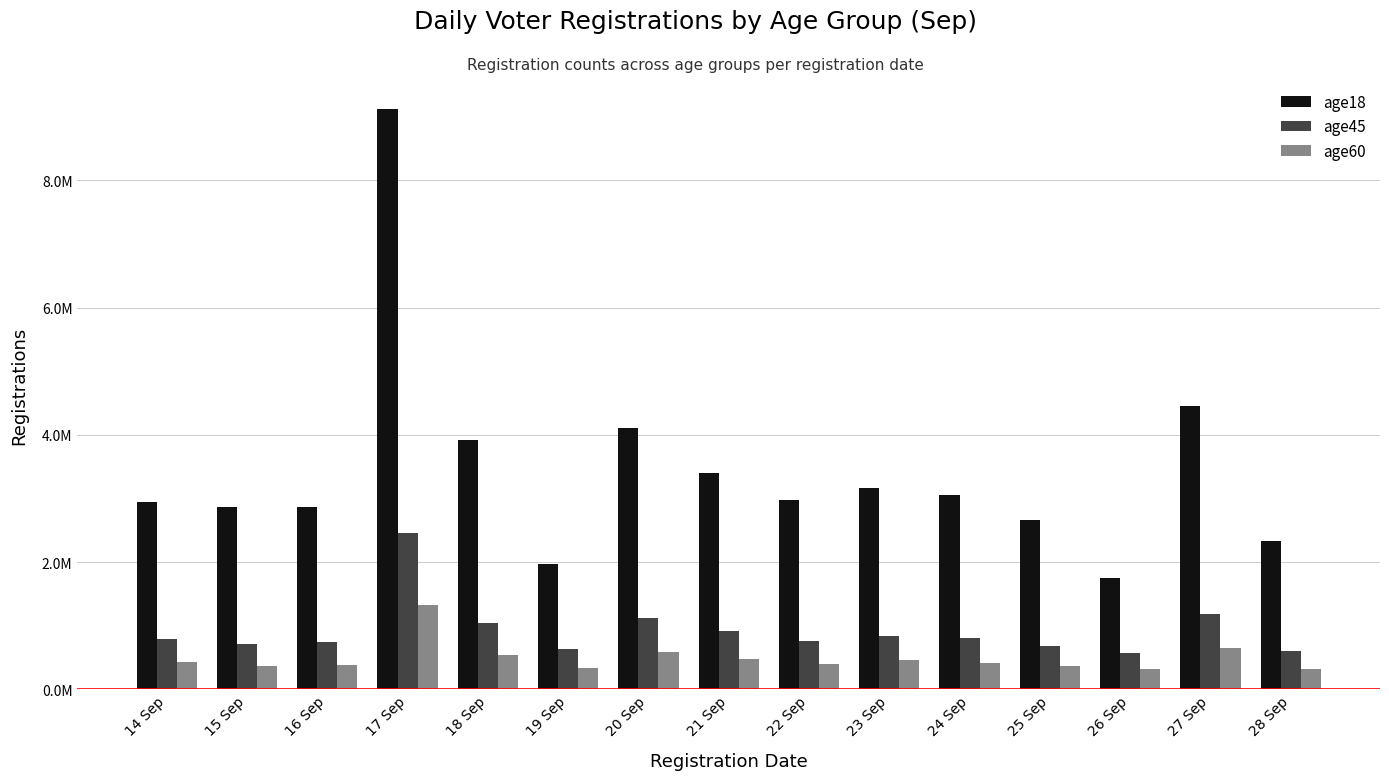

Does the chart contain stacked bars?

No